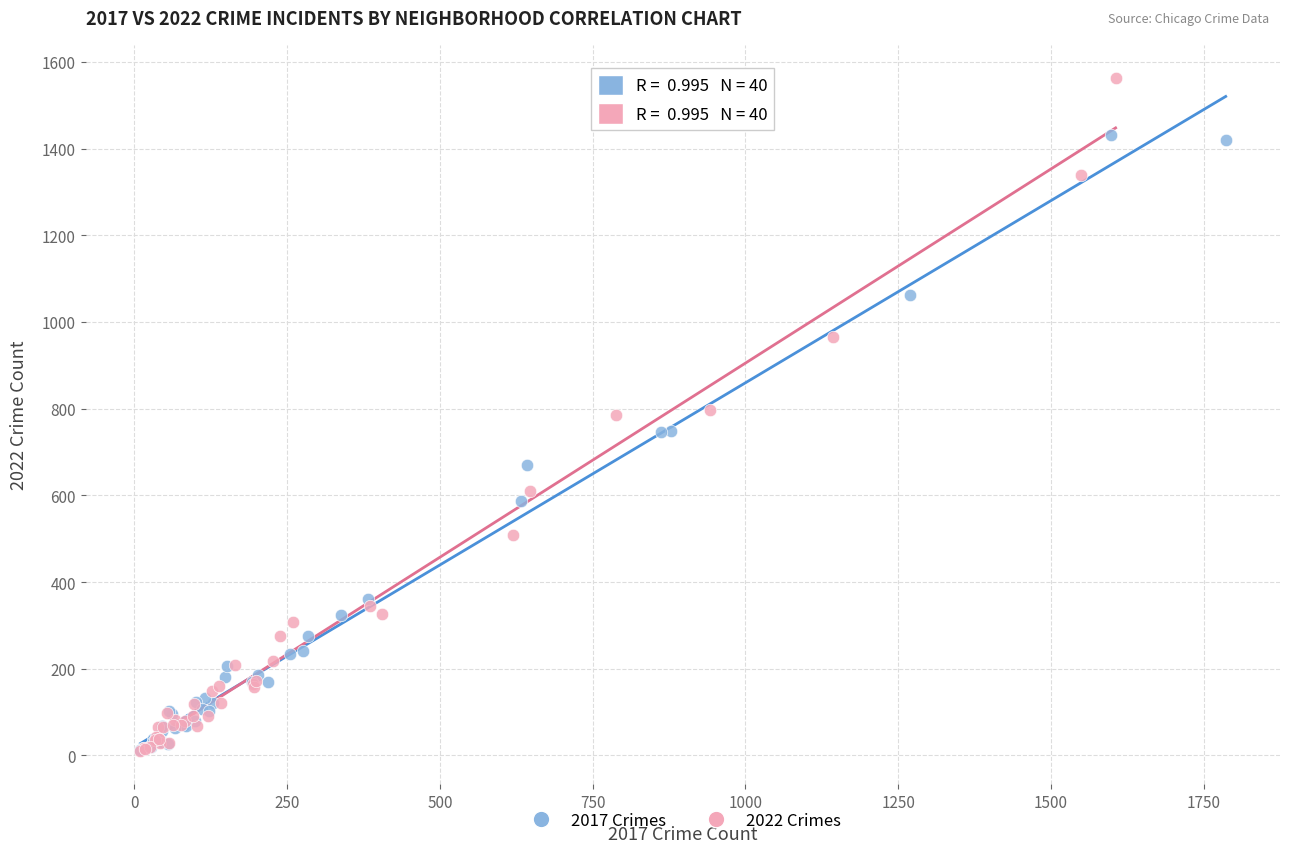

Which series has the largest Y range (max minus min)?

2022 Crimes